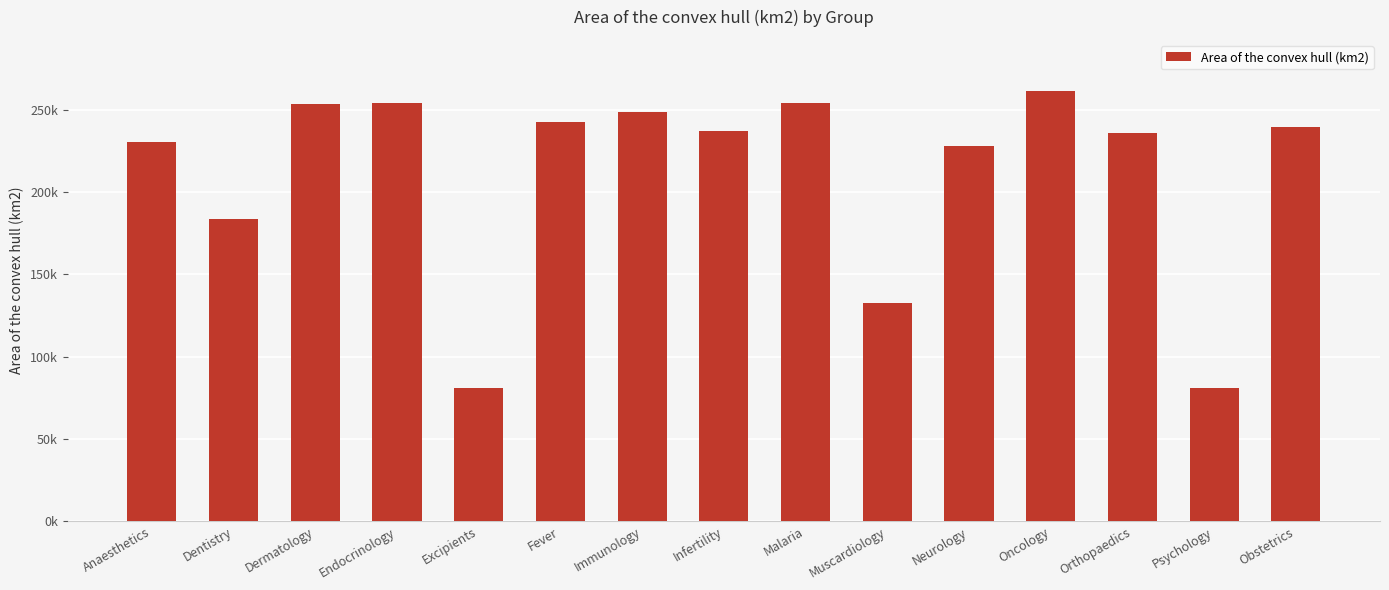

Is it true that the value at Muscardiology is 223527.1?

False